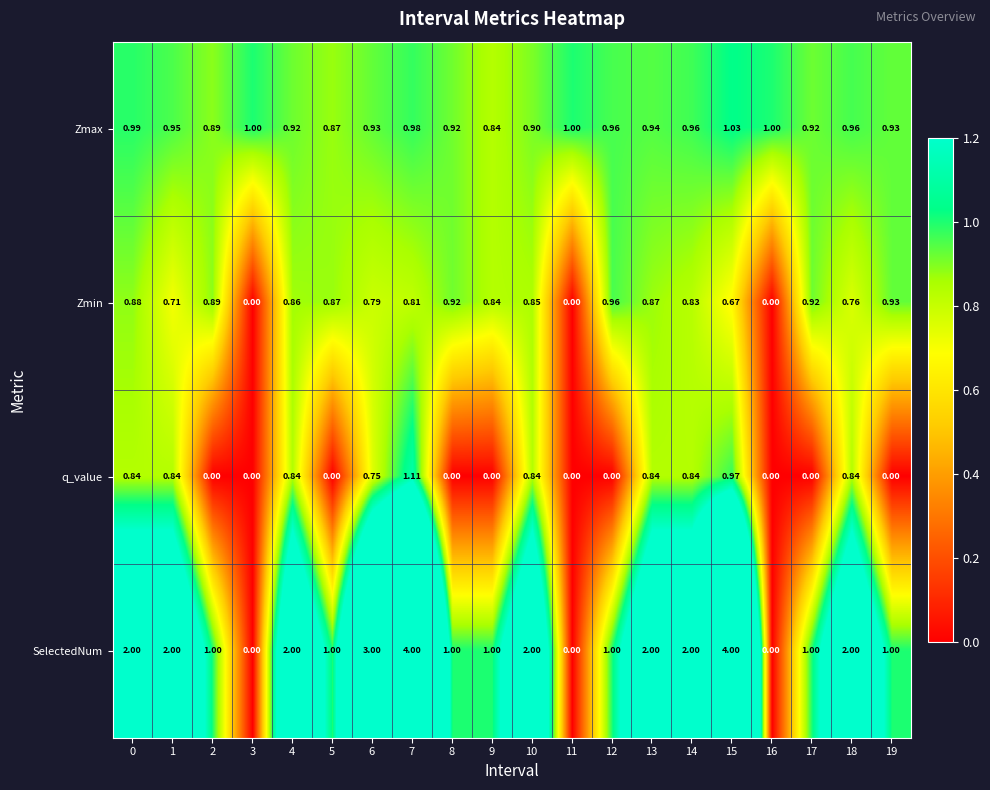

Which series has the largest range (max minus min)?

SelectedNum